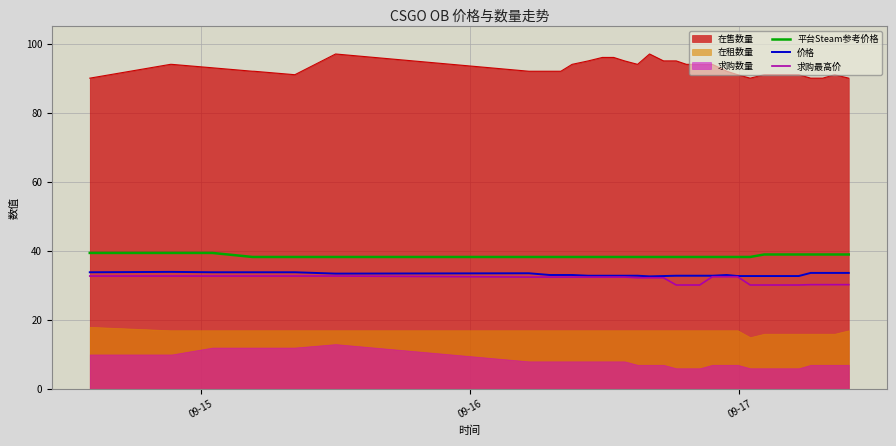

What is the highest value of the 在售数量 series?

97.0